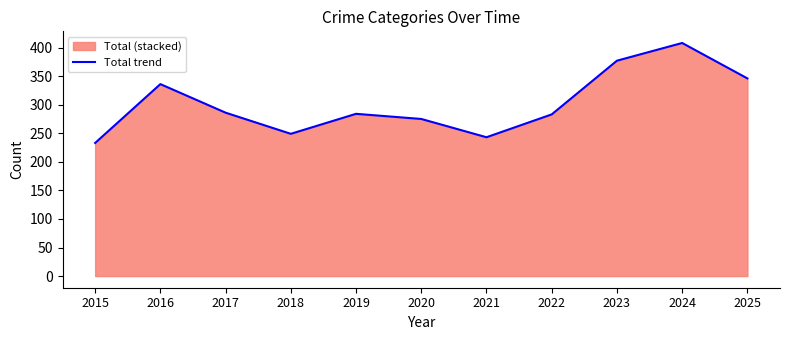

What is the change in value from 2018 to 2025?

+97